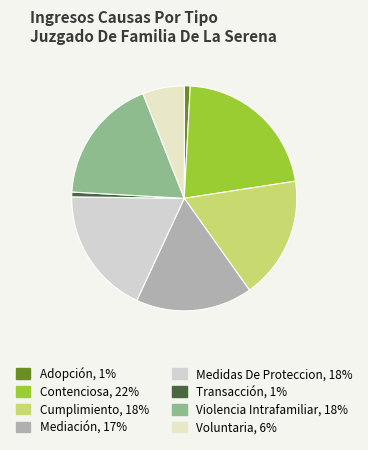

Is it true that Violencia Intrafamiliar is 18% of the pie?

True